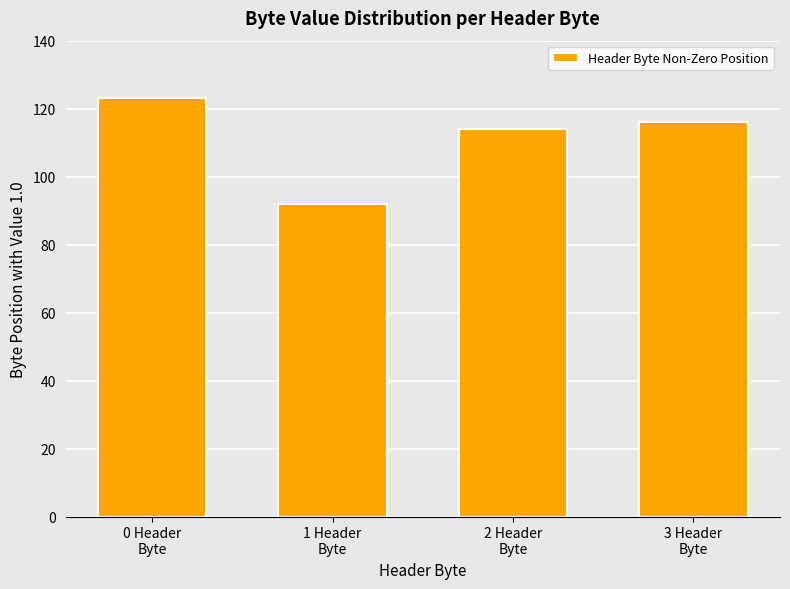

Are the bars grouped side by side (vs. stacked)?

No